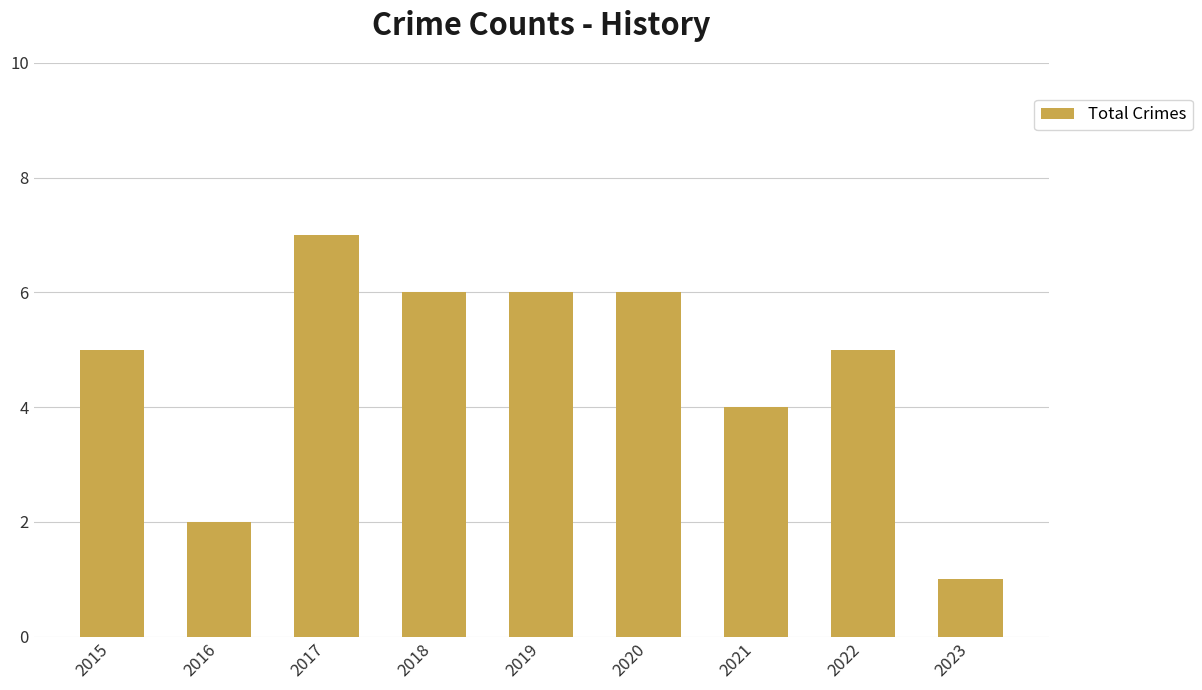

What is the sum of all values?

42